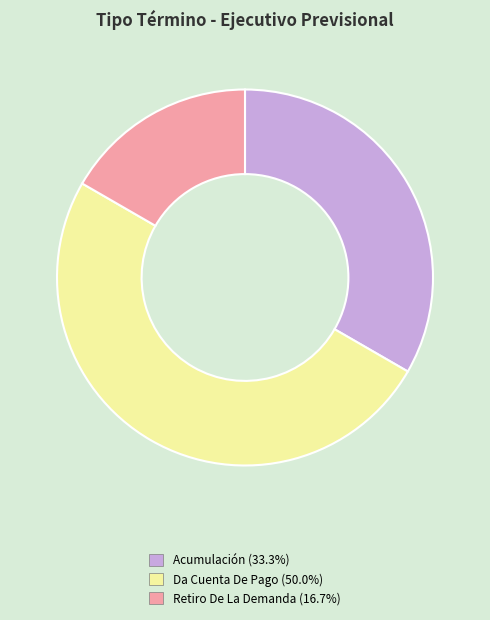

Do Da Cuenta De Pago and Retiro De La Demanda together represent more than half of the pie?

Yes